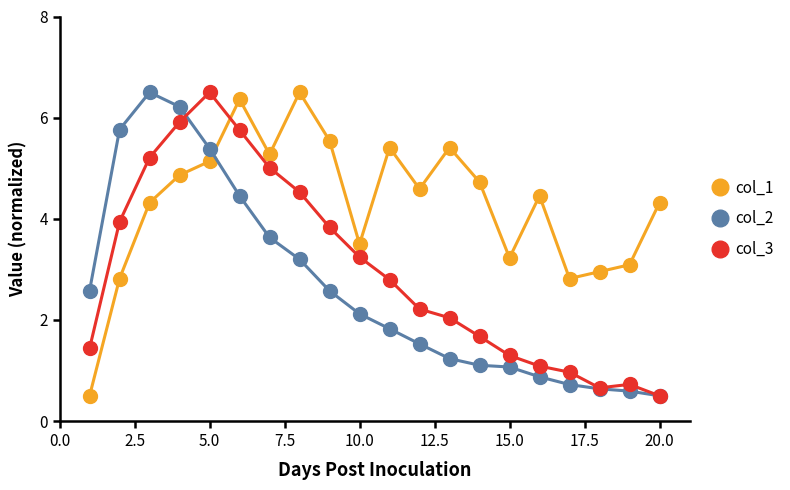

List the series in order of their overall mean, highest first.

col_1, col_3, col_2